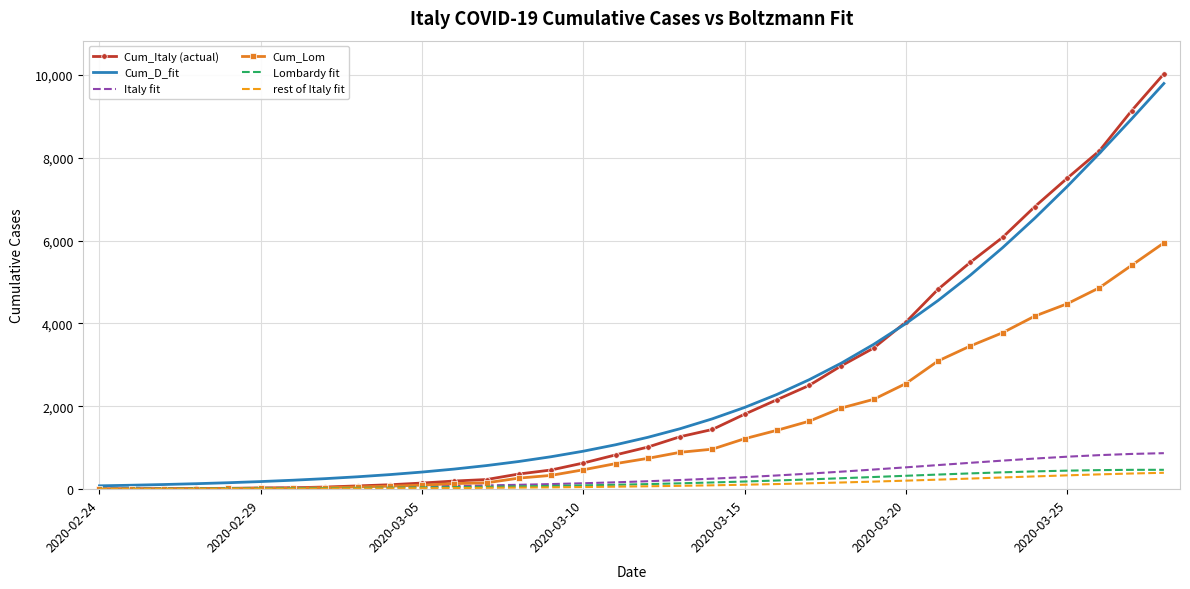

Which series has the largest range (max minus min)?

Cum_Italy (actual)